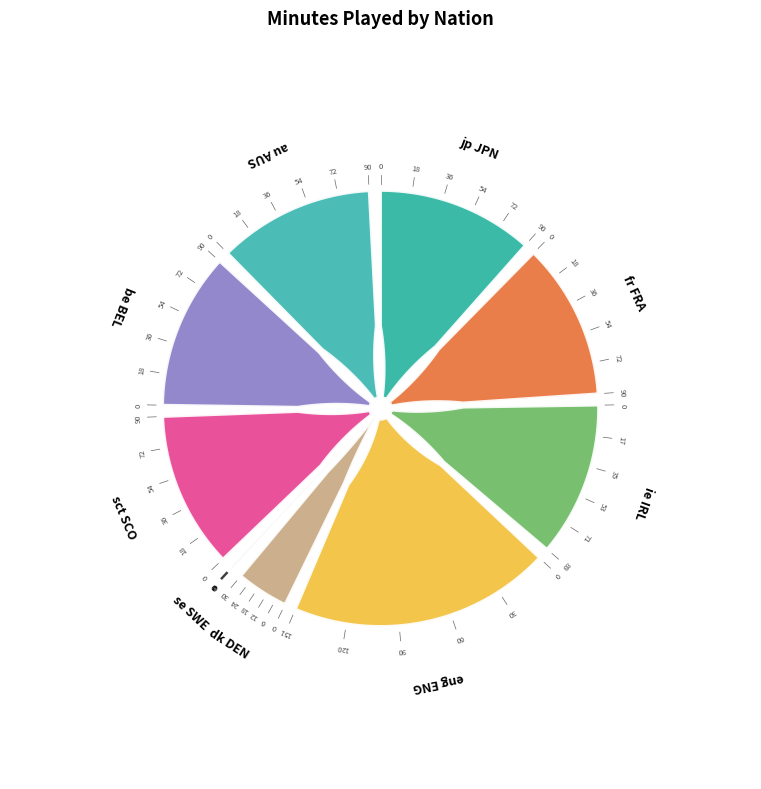

Which slice is the smallest?

se SWE